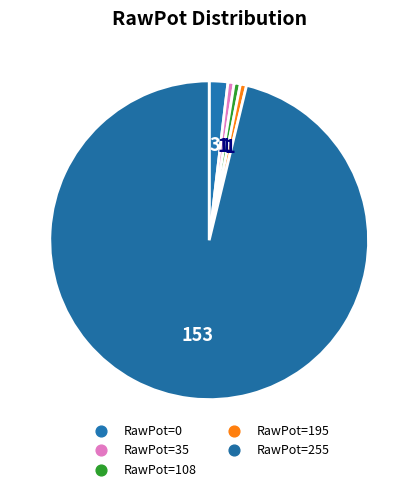

Is there a majority slice in this chart?

Yes